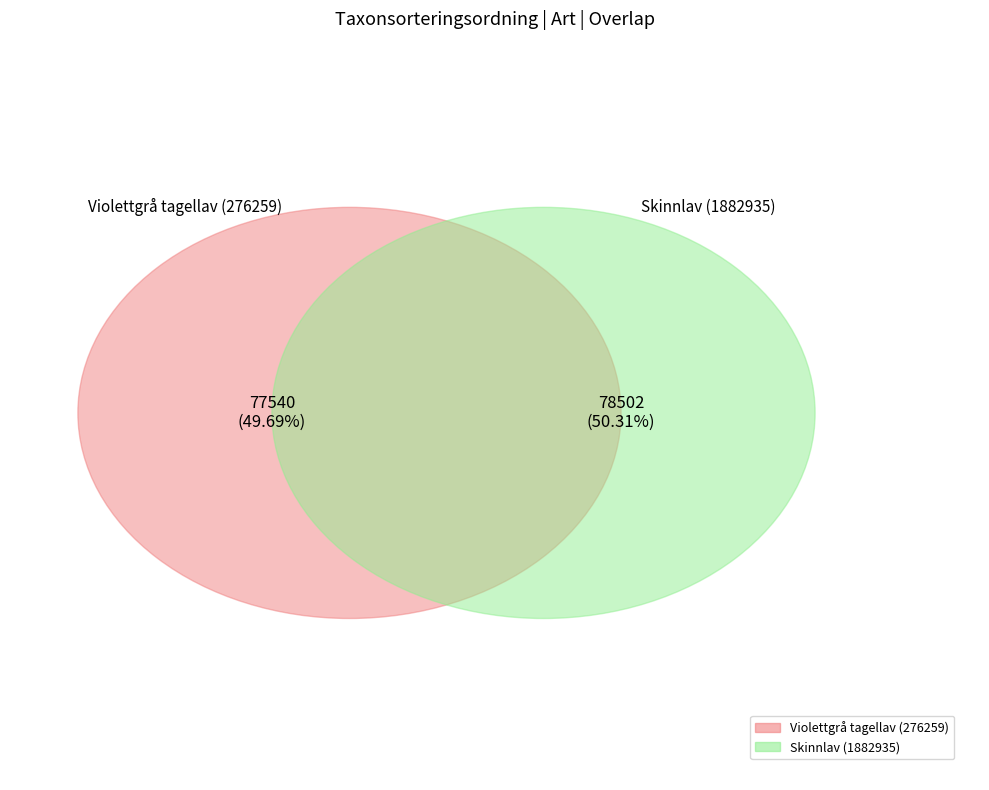

What is the ratio of the value at Skinnlav (1882935) to the value at Violettgrå tagellav (276259)?

1.0